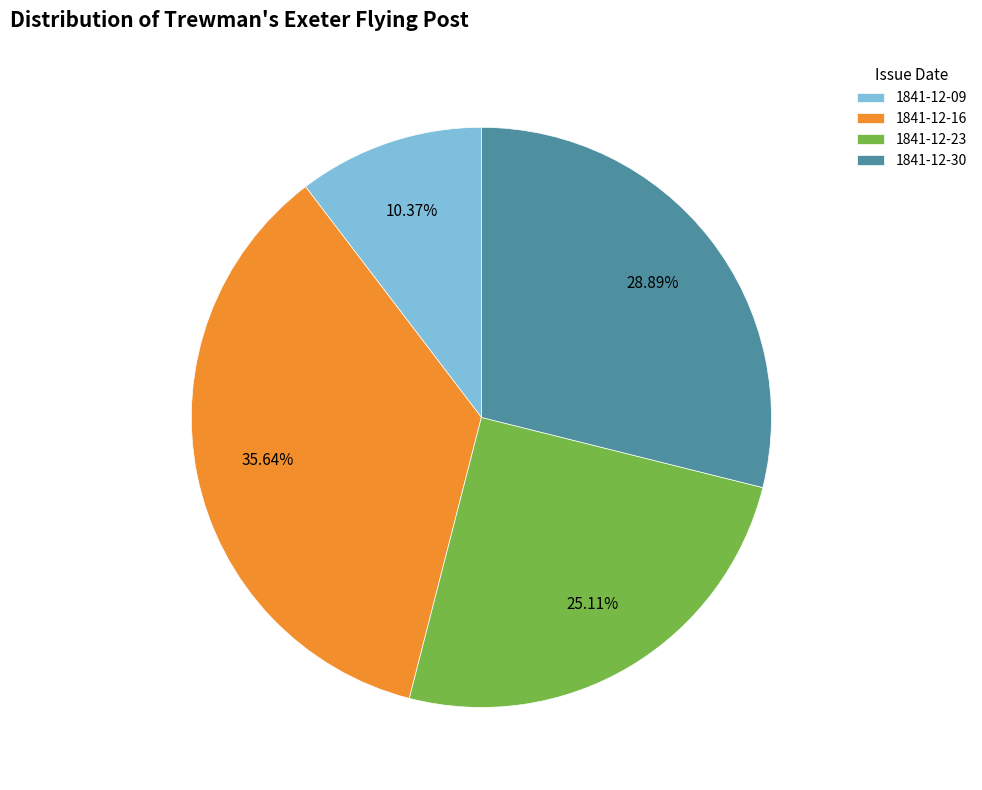

Which has a higher value, 1841-12-16 or 1841-12-30?

1841-12-16